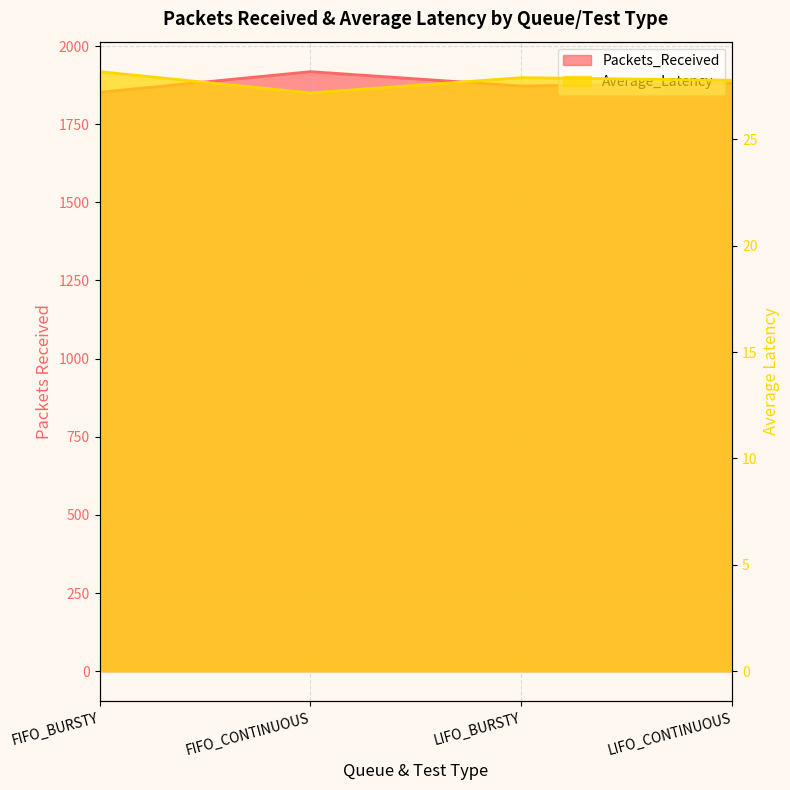

Reading left to right, transcribe all the data shown in this chart.

Packets_Received: 1852.0	1918.0	1872.0	1881.0
Average_Latency: 28.2	27.2	27.9	27.8